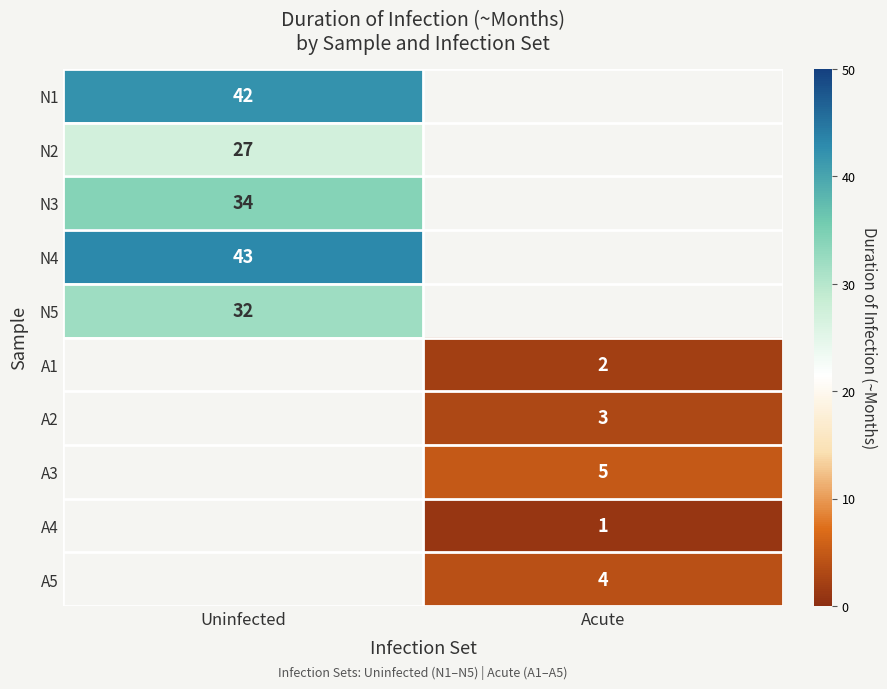

The N3 series shows 34 at Uninfected. True or false?

True